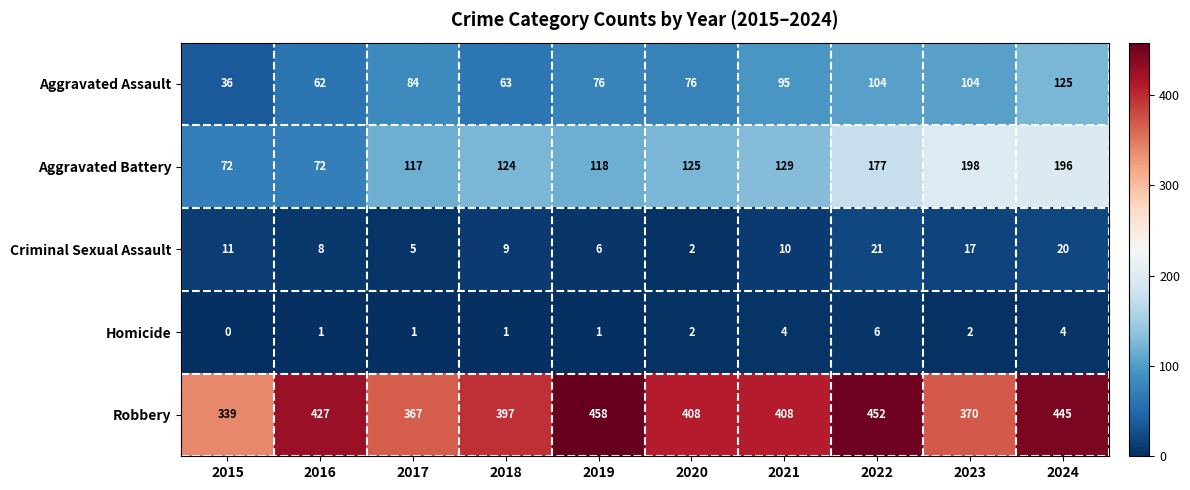

Which series has the widest spread of values?

Aggravated Battery